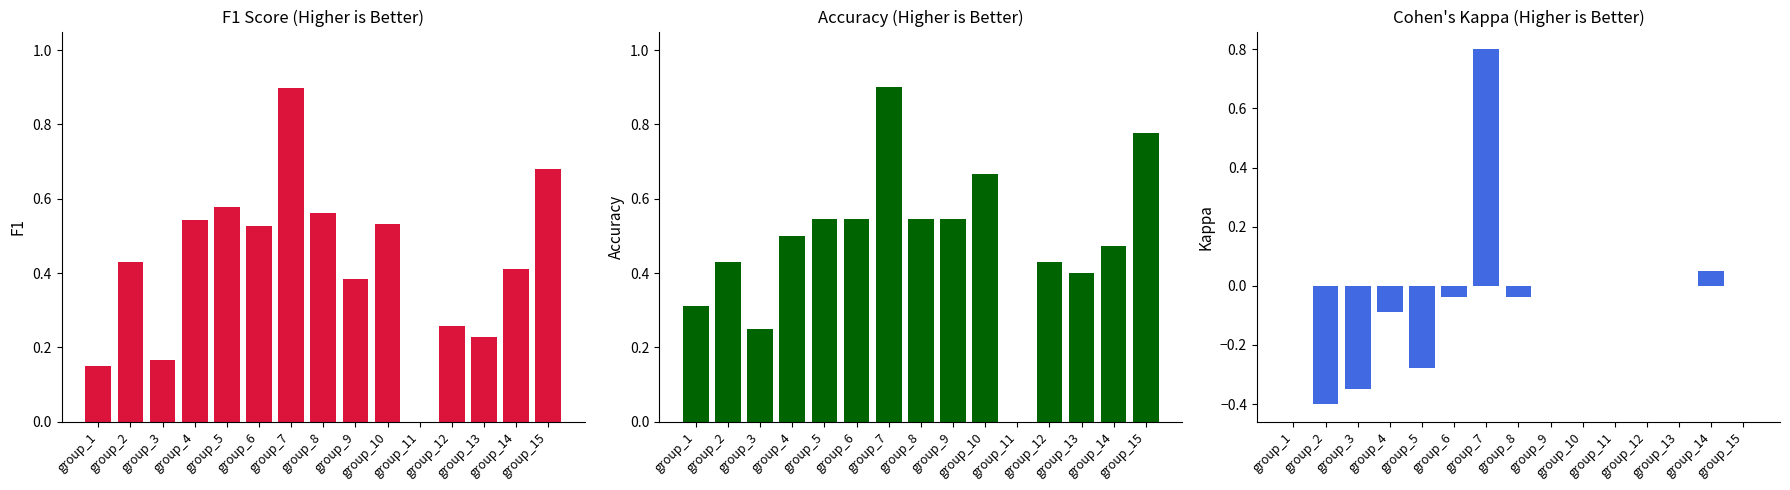

Which category has the highest value across all series?

group_7